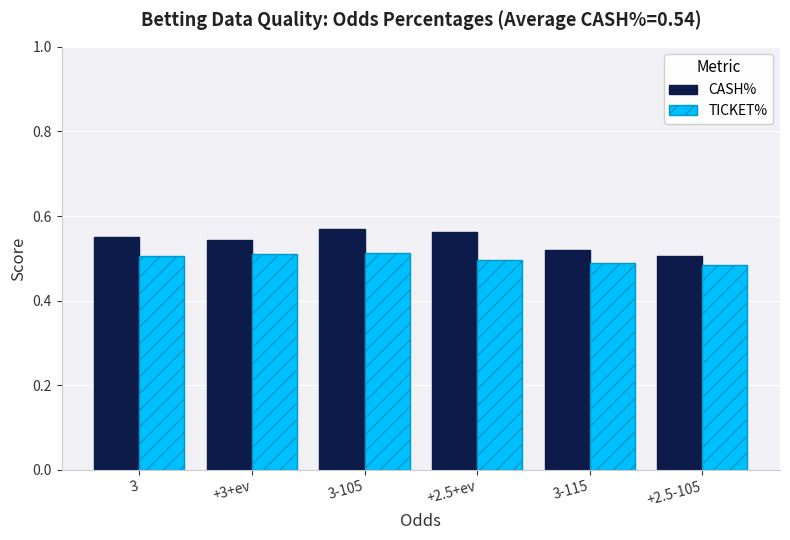

The TICKET% series shows 0.3 at 3-115. True or false?

False